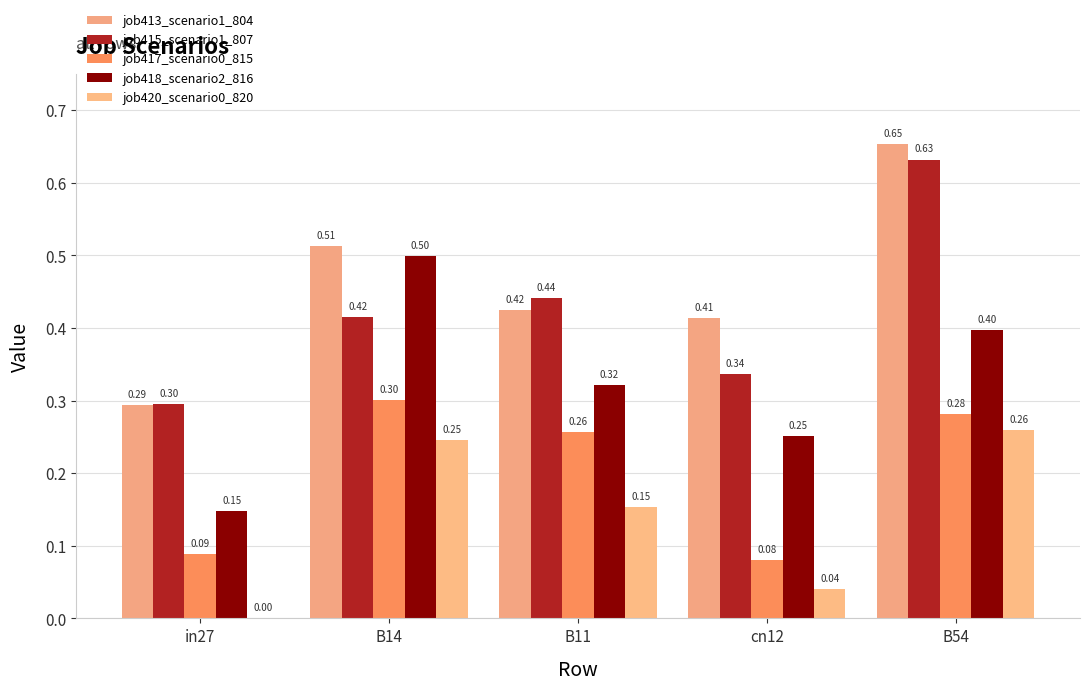

What is the label of the 2nd bar from the right?

cn12